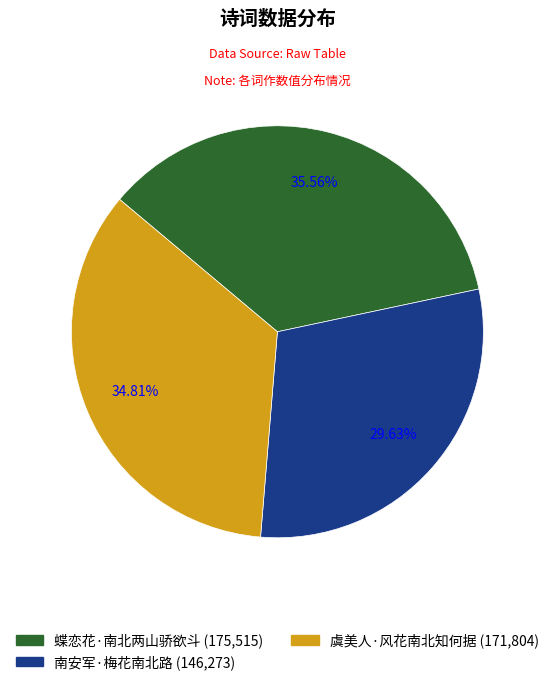

Which slice is the largest?

蝶恋花·南北两山骄欲斗